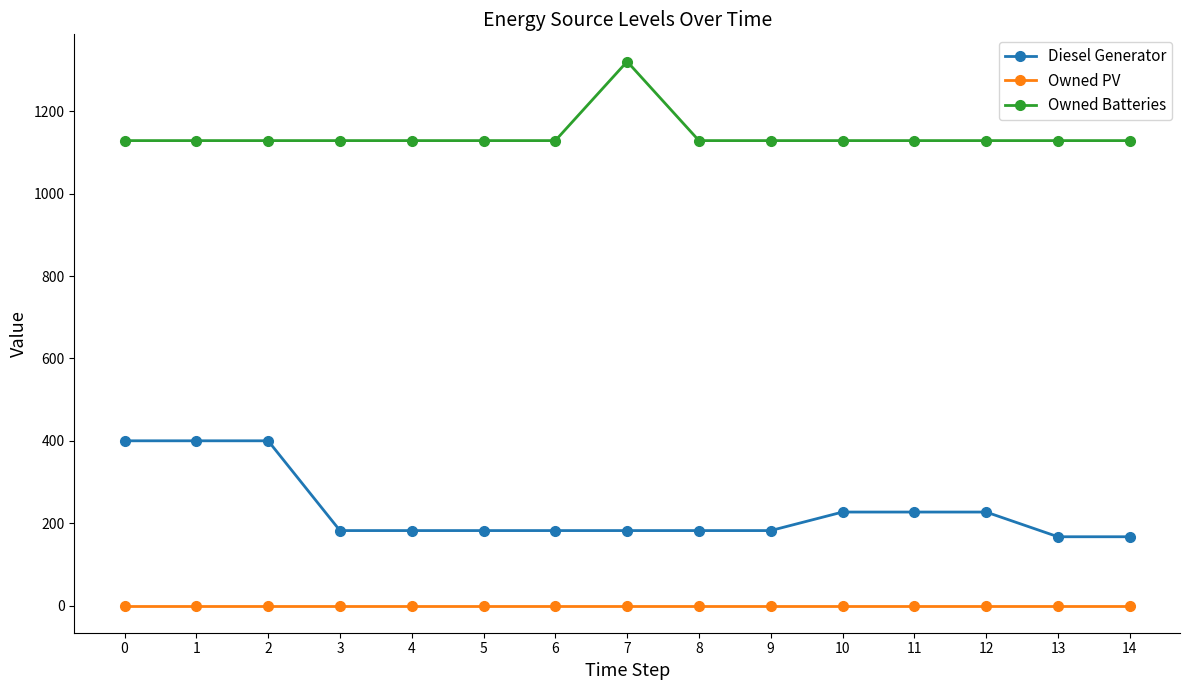

Reading right to left, list all the values displayed in this chart.

Diesel Generator: 167.0	167.0	227.0	227.0	227.0	182.0	182.0	182.0	182.0	182.0	182.0	182.0	400.0	400.0	400.0
Owned PV: 0.0	0.0	0.0	0.0	0.0	0.0	0.0	0.0	0.0	0.0	0.0	0.0	0.0	0.0	0.0
Owned Batteries: 1129.0	1129.0	1129.0	1129.0	1129.0	1129.0	1129.0	1321.0	1129.0	1129.0	1129.0	1129.0	1129.0	1129.0	1129.0